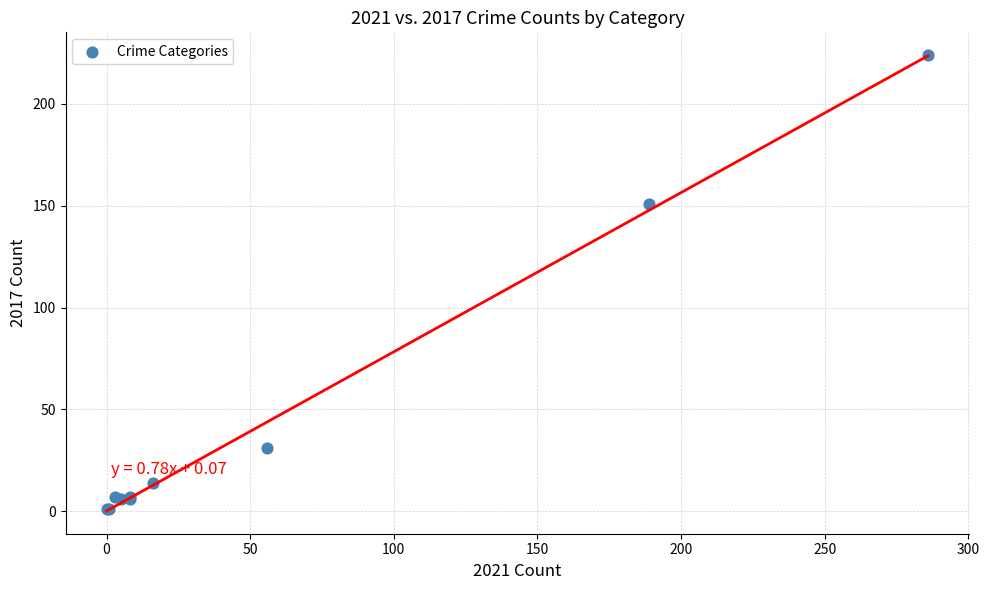

What Y value in the scatter plot is closest to 112?

151